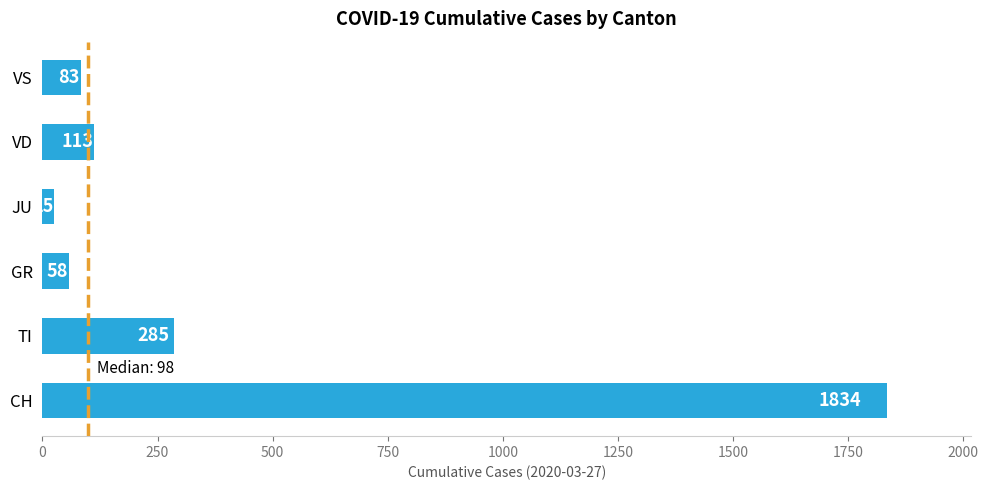

Reading bottom to top, extract all data points from this chart.

1834	285	58	25	113	83